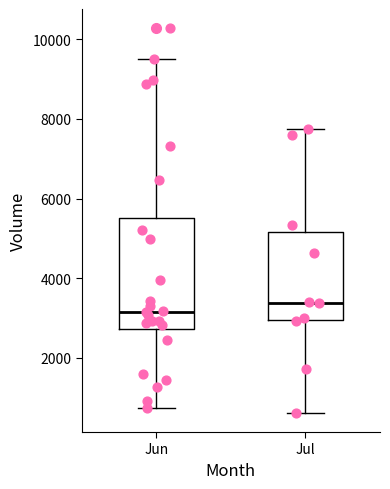

Which box is the tallest, from its lower edge to its upper edge?

Jun